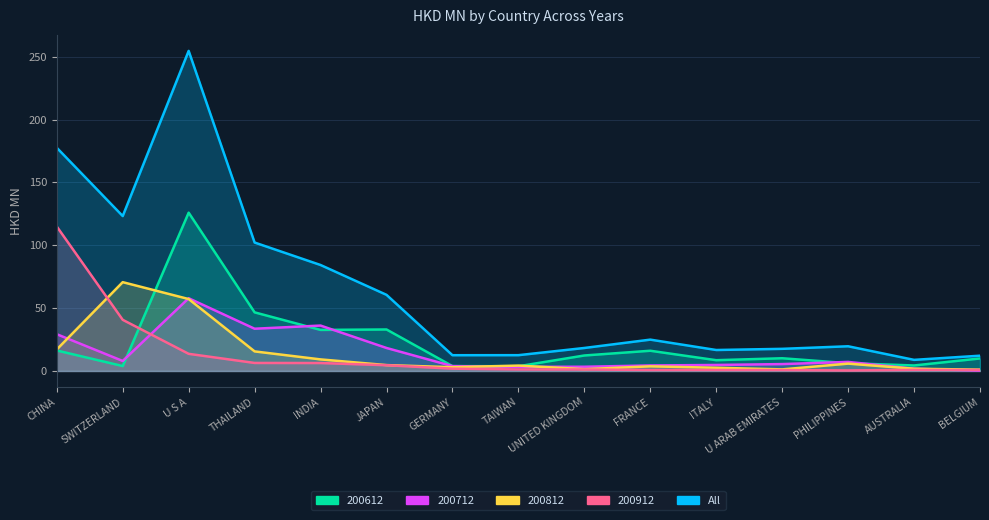

What is the difference between the maximum and minimum values in the 200812 series?

69.6